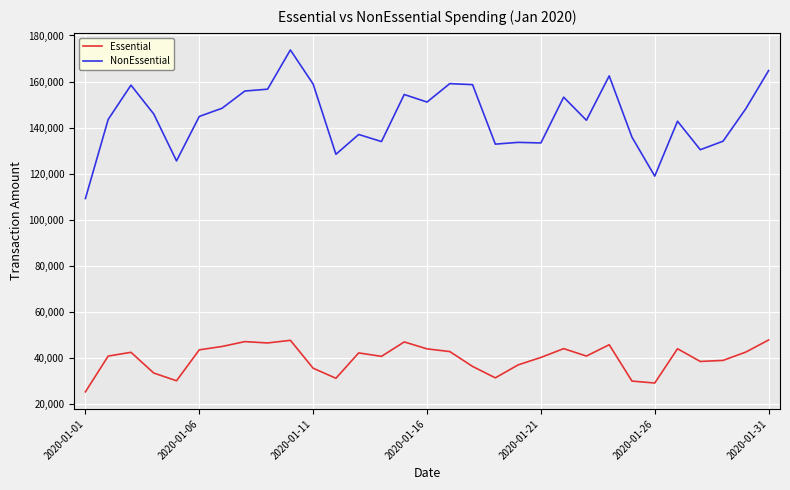

What is the maximum value for NonEssential?

173724